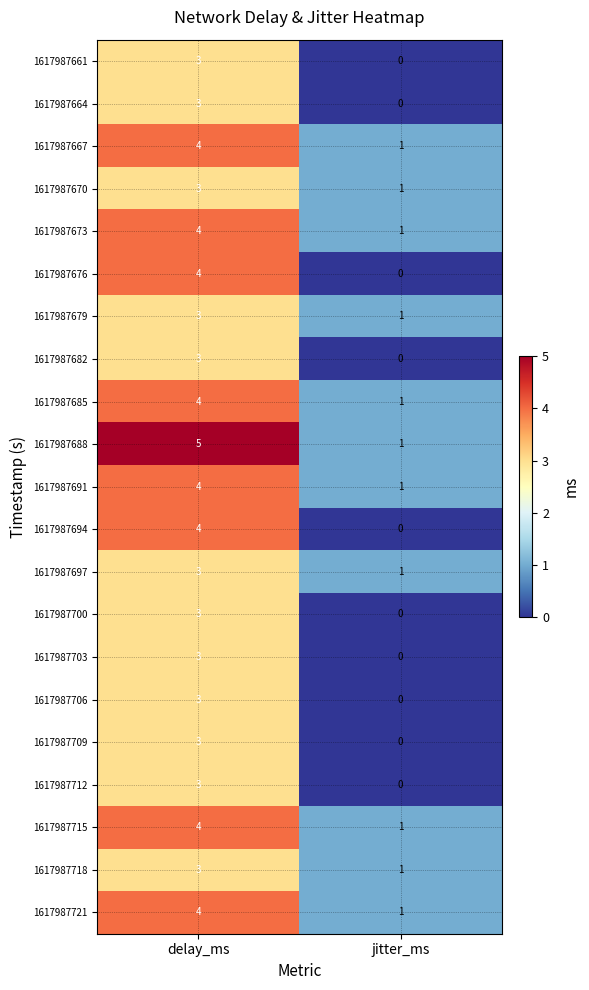

What is the greatest value displayed?

5